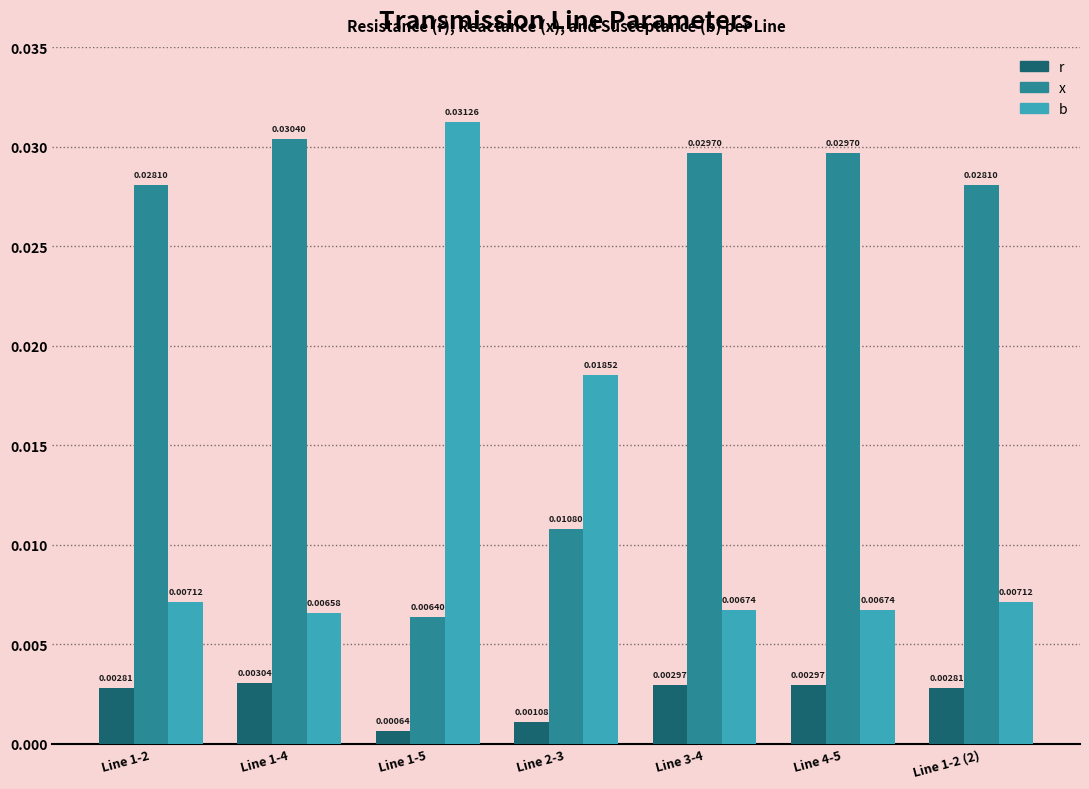

Rank the series at Line 2-3 from highest to lowest value.

b, x, r